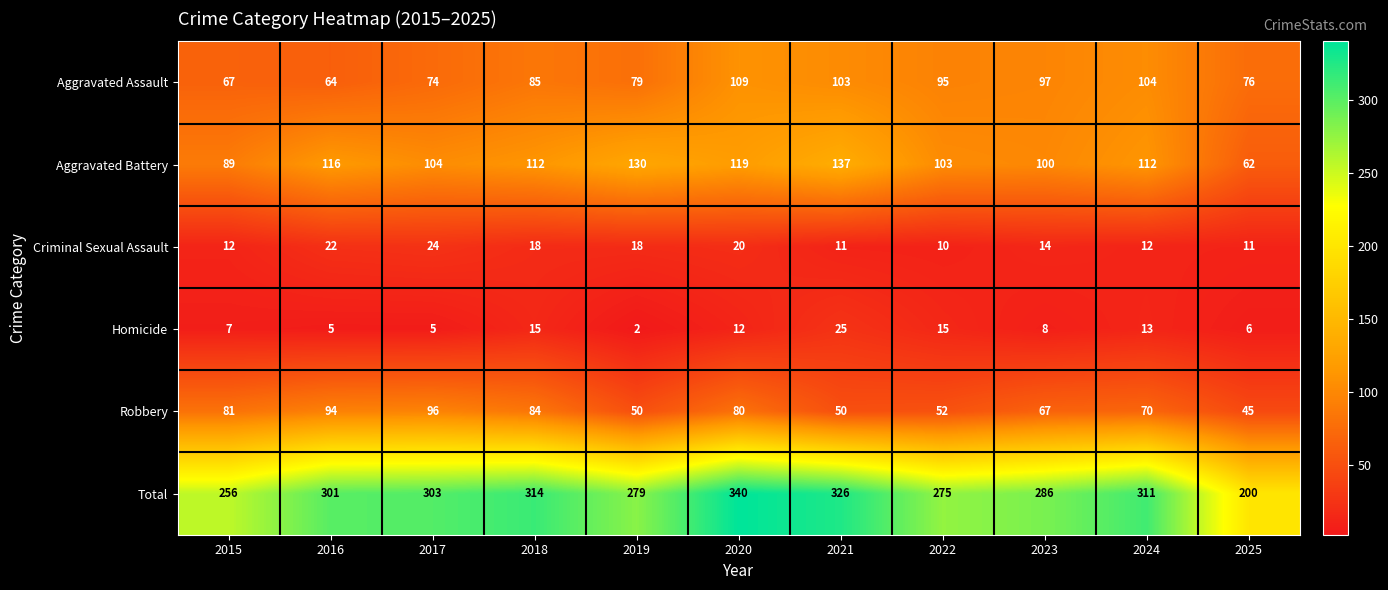

True or false: Homicide has a value of 2 at 2016.

False